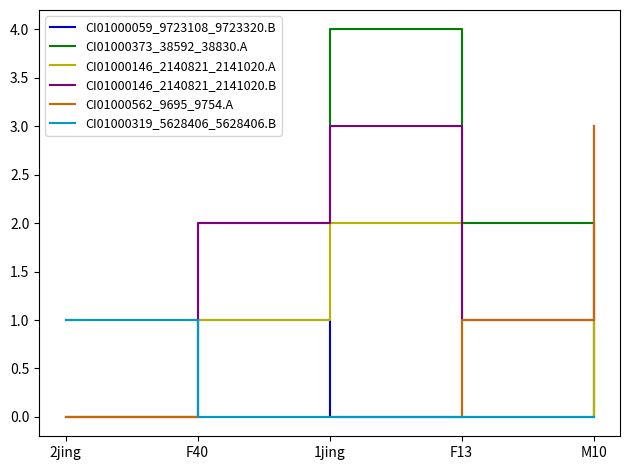

At which label does CI01000146_2140821_2141020.B reach its peak?

1jing